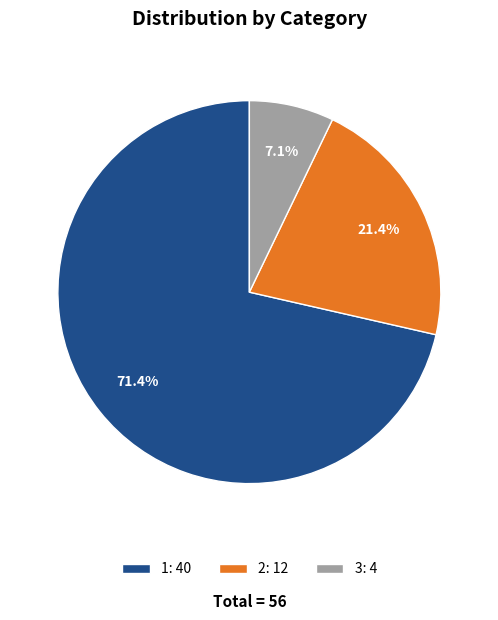

Is there any slice that represents more than half of the pie?

Yes